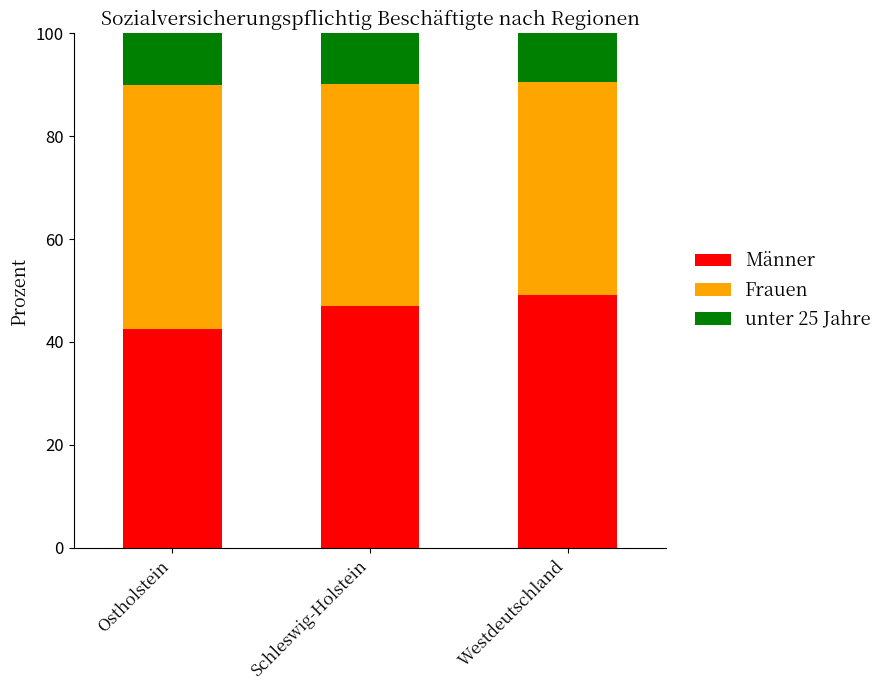

List the labels in order of Männer value, largest first.

Westdeutschland, Schleswig-Holstein, Ostholstein